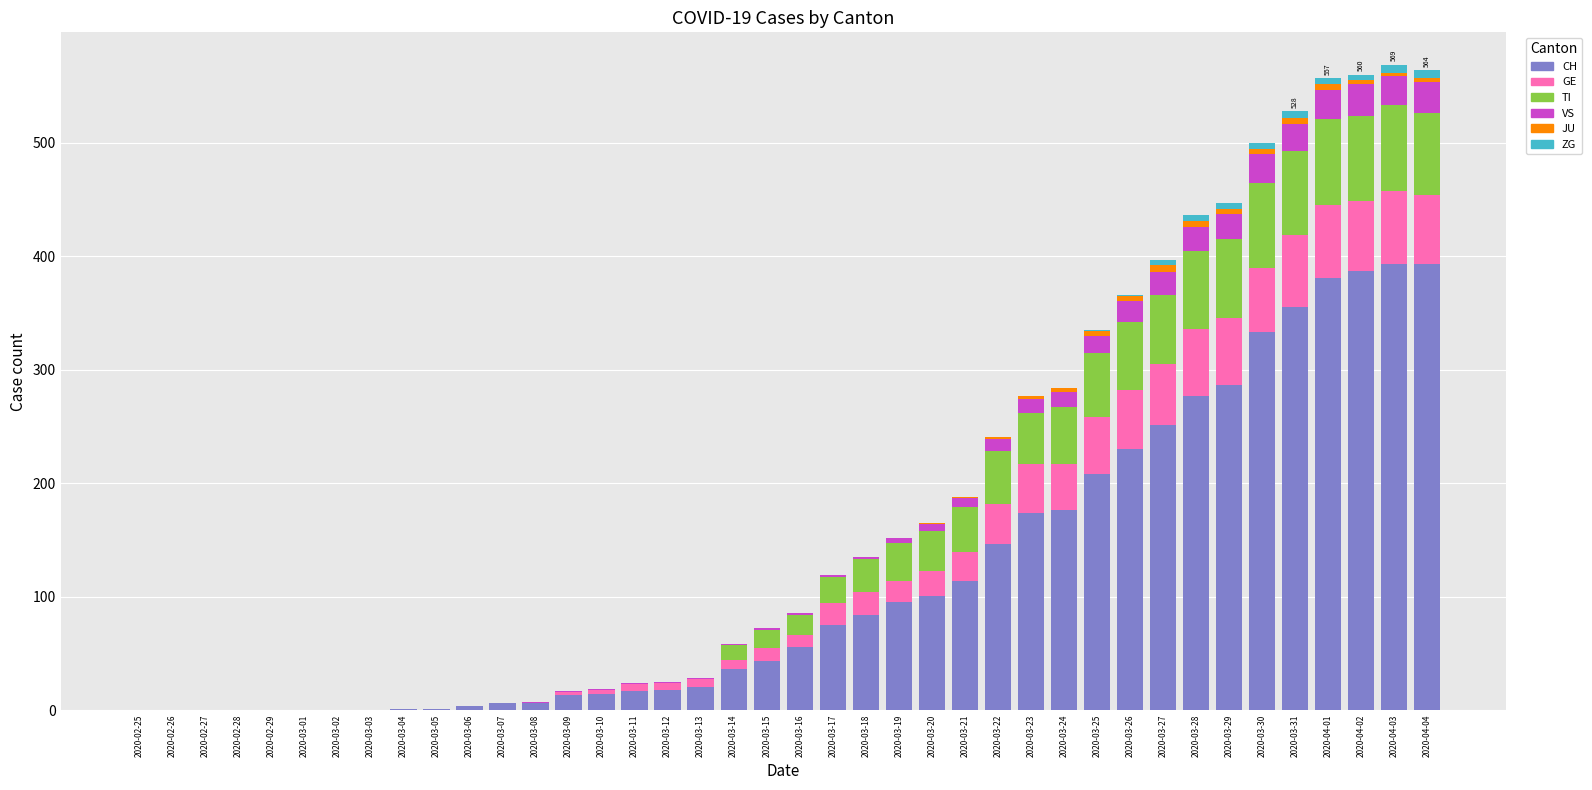

What is the highest value of the CH series?

393